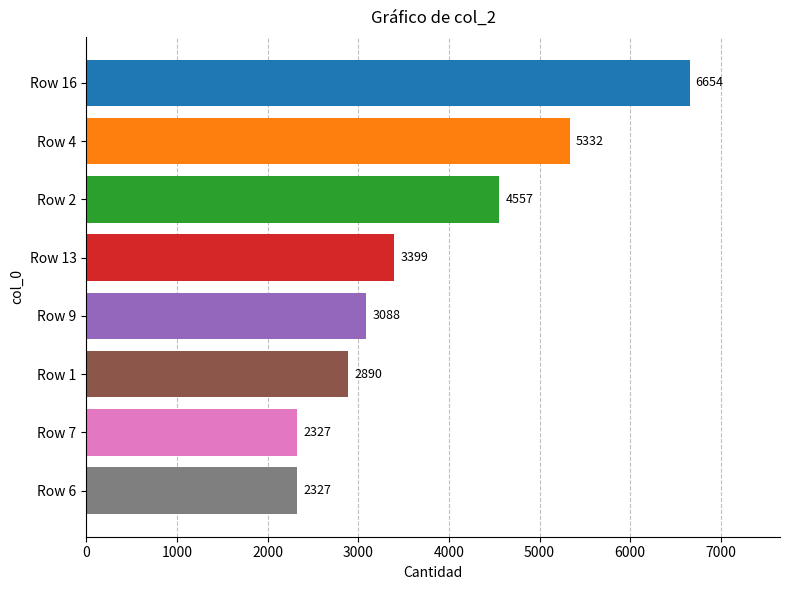

How many bars are there in total?

8